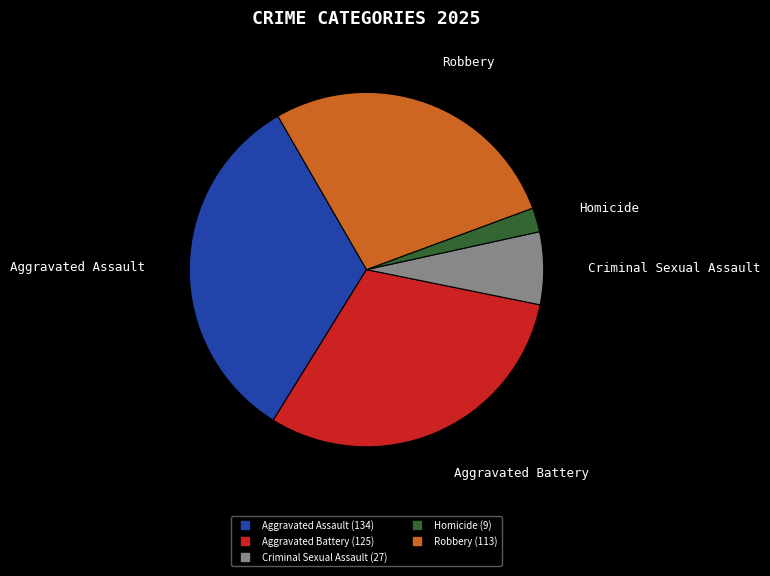

Between Criminal Sexual Assault and Aggravated Assault, which is larger?

Aggravated Assault